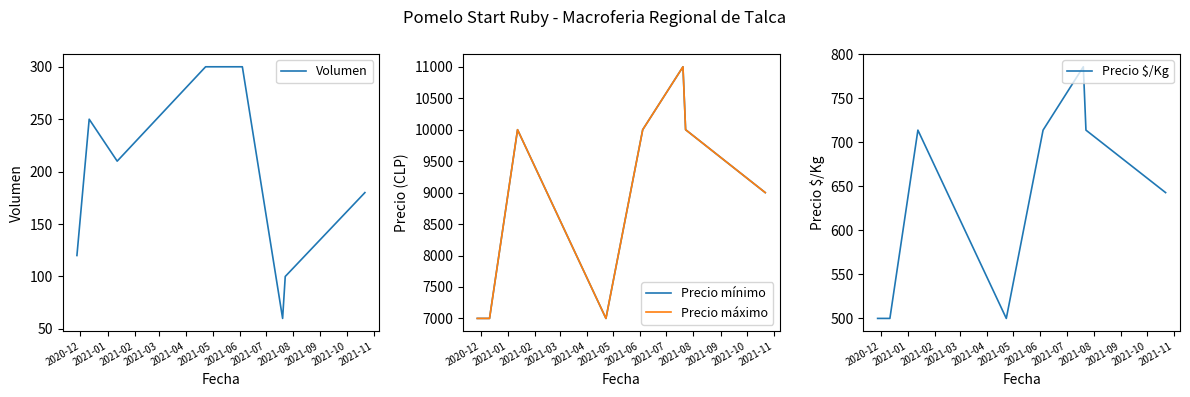

True or false: Volumen and Precio $/Kg cross at least once.

False